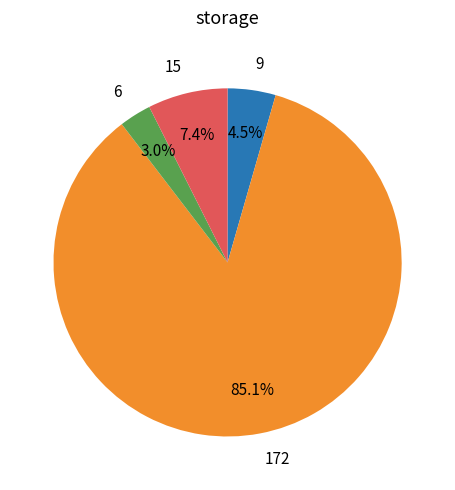

Which slice is the smallest?

6